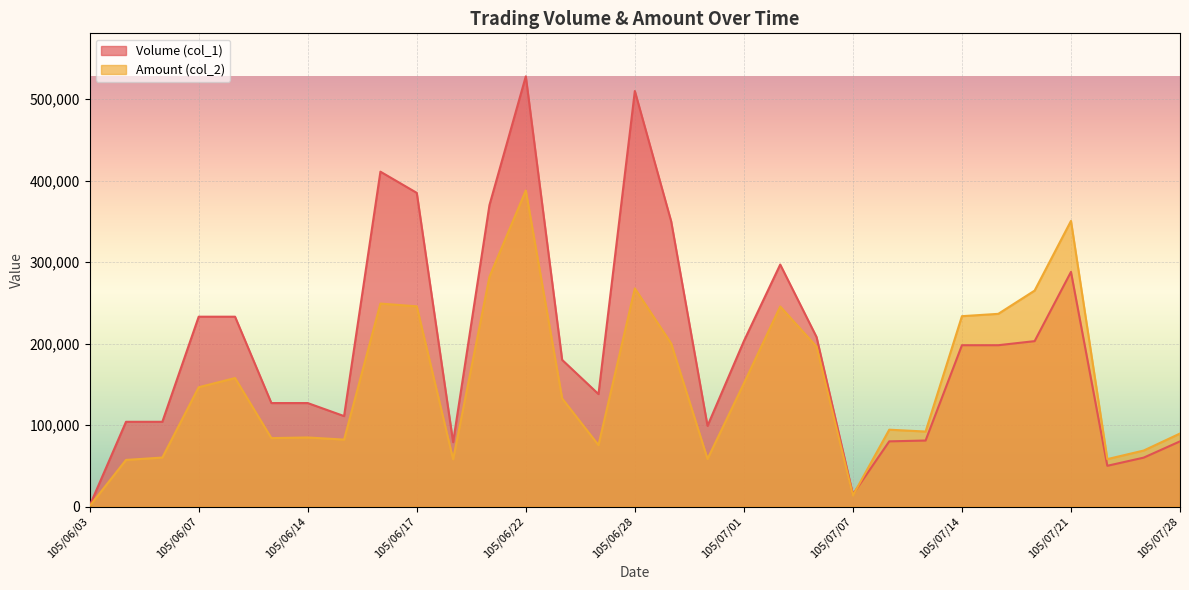

What is the difference between the second highest and second lowest values in the Volume (col_1) series?

495000